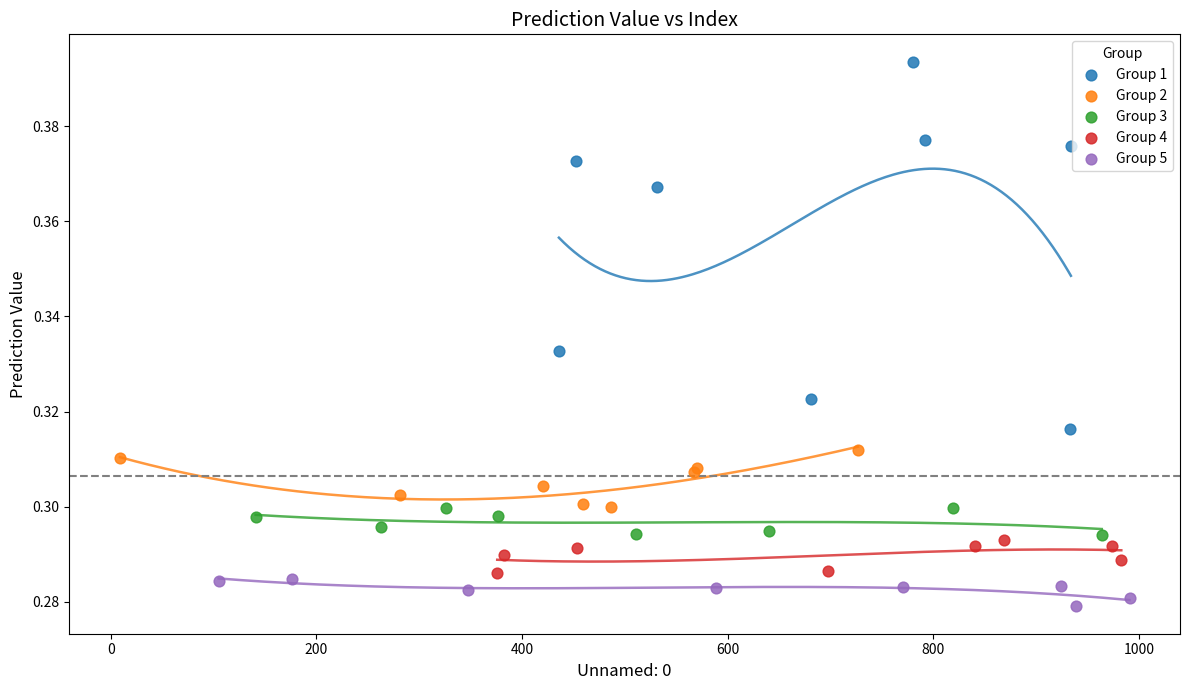

Which series reaches the maximum Y coordinate?

Group 1